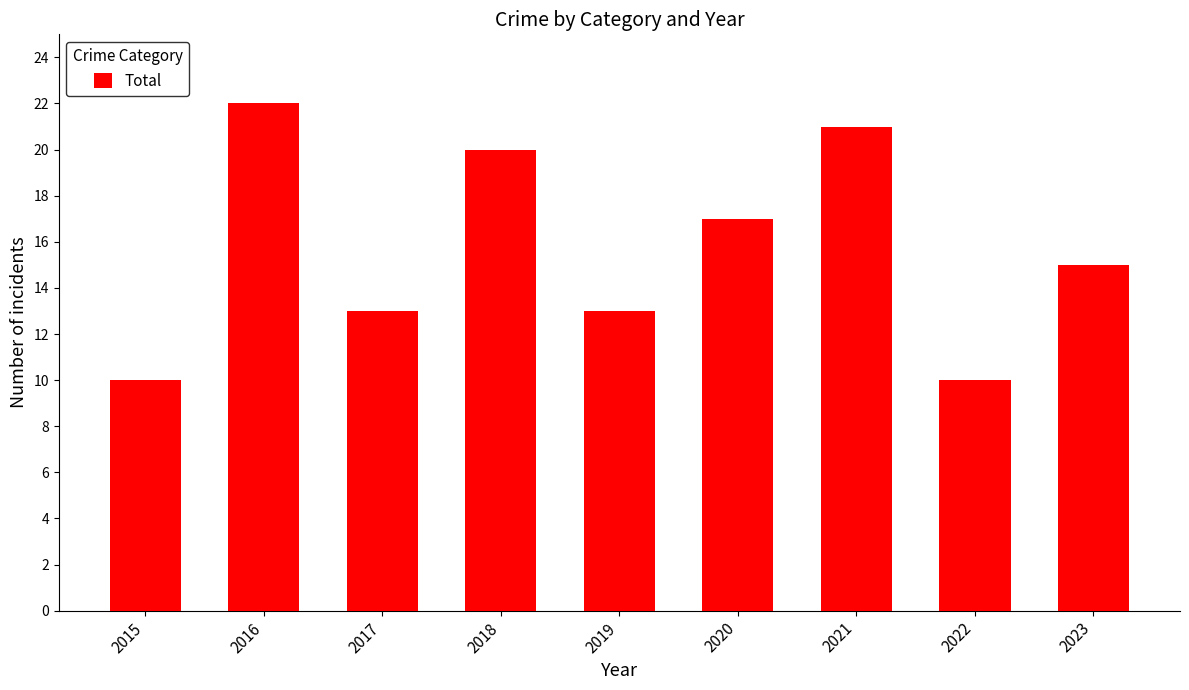

What is the difference between the maximum and minimum values?

12